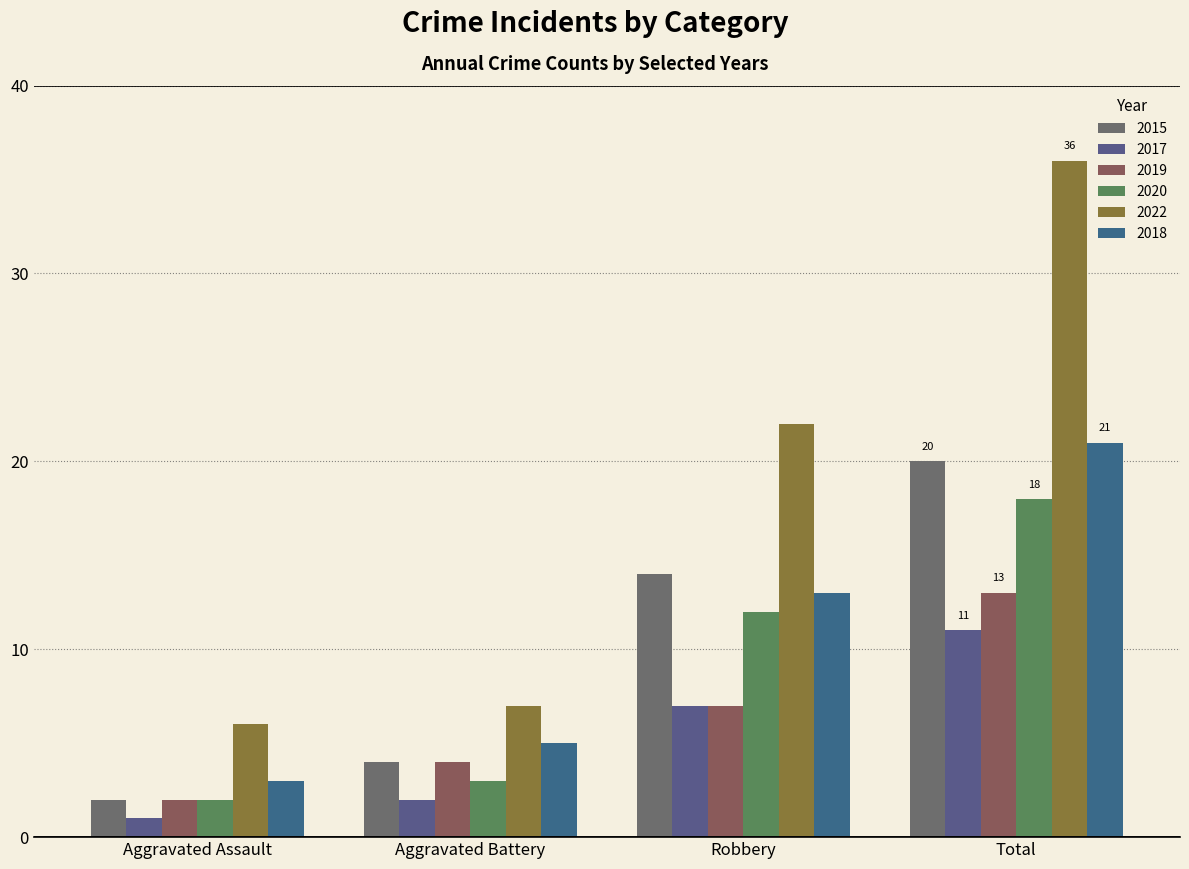

Is it true that 2015 equals 2 at Aggravated Assault?

True